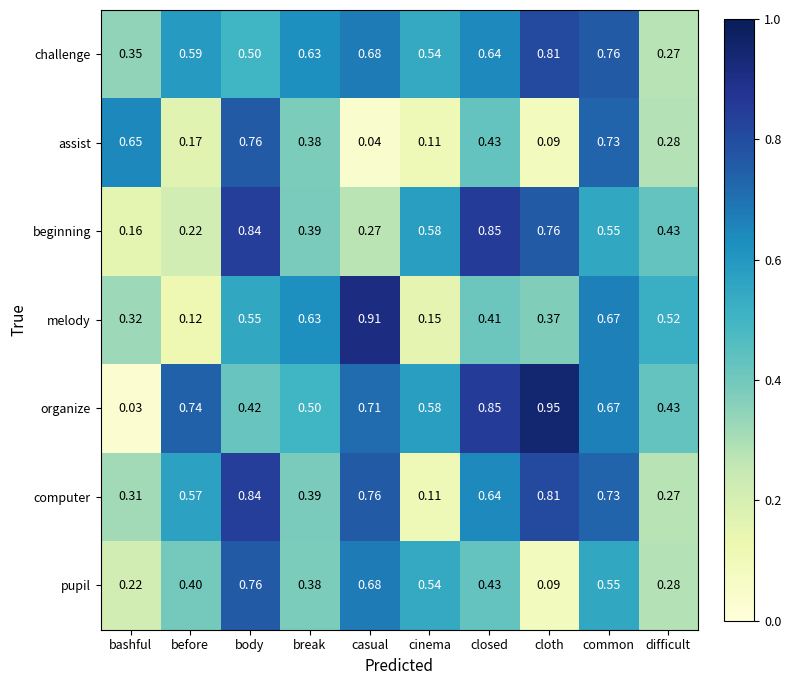

At which label does melody reach its minimum?

before